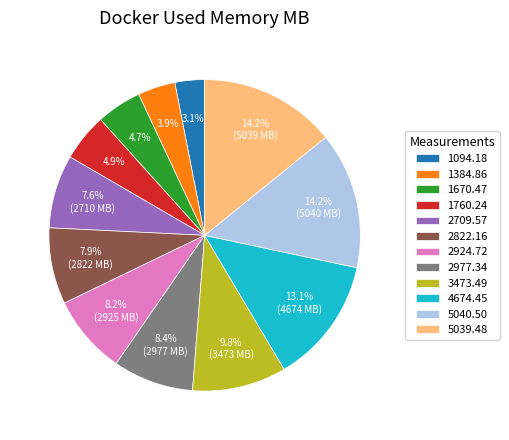

Combined, do 2709.57 and 1094.18 account for over 50%?

No